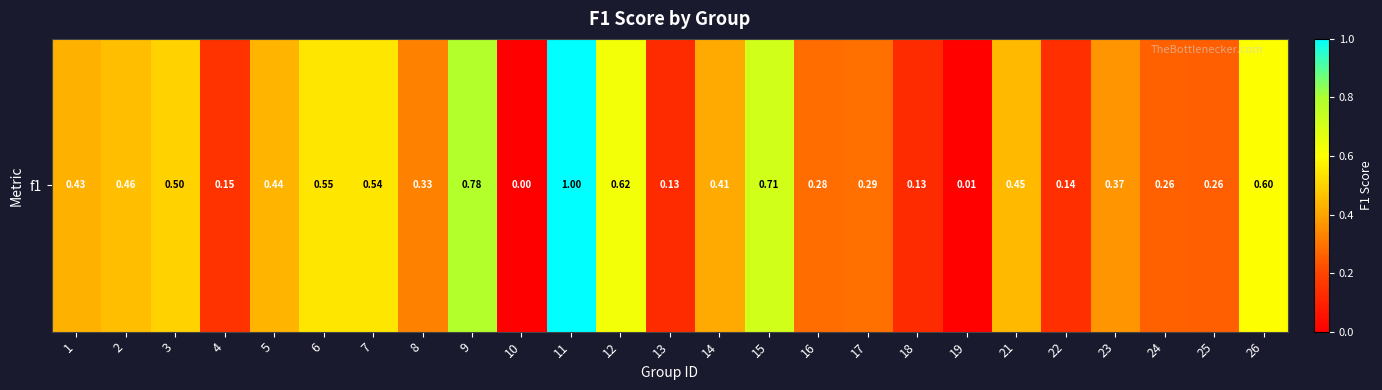

What is the difference between the values at 9 and 14?

0.4